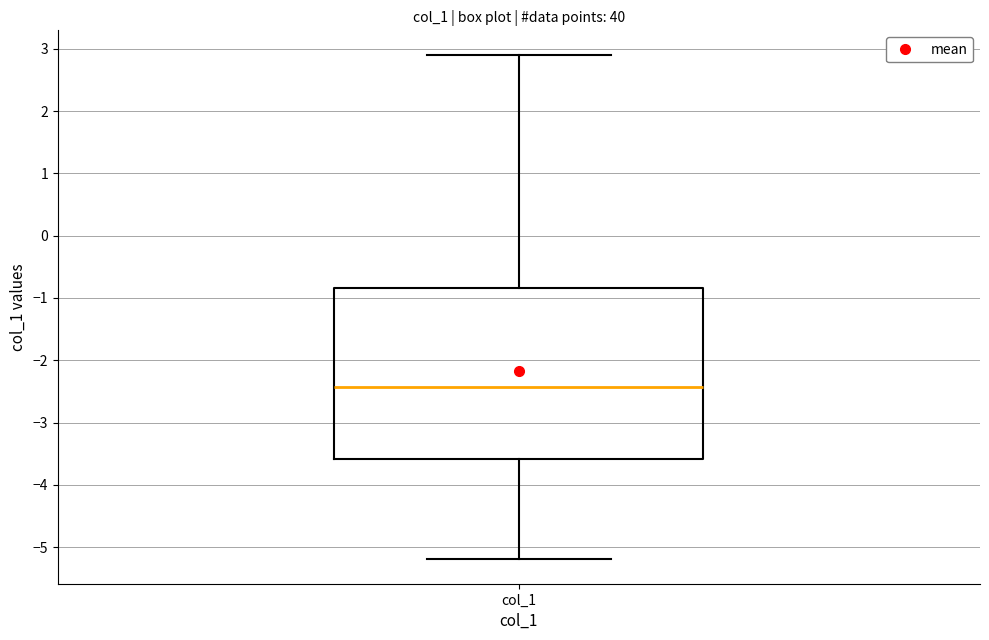

Transcribe this box plot: give where the median line is, the range the box spans, and where the two whiskers end, as read against the y-axis. The values are not printed on the chart, so give them approximately, as read against the axis.

median -2.4, box -3.6 to -0.8, whiskers -5.2 to 2.9